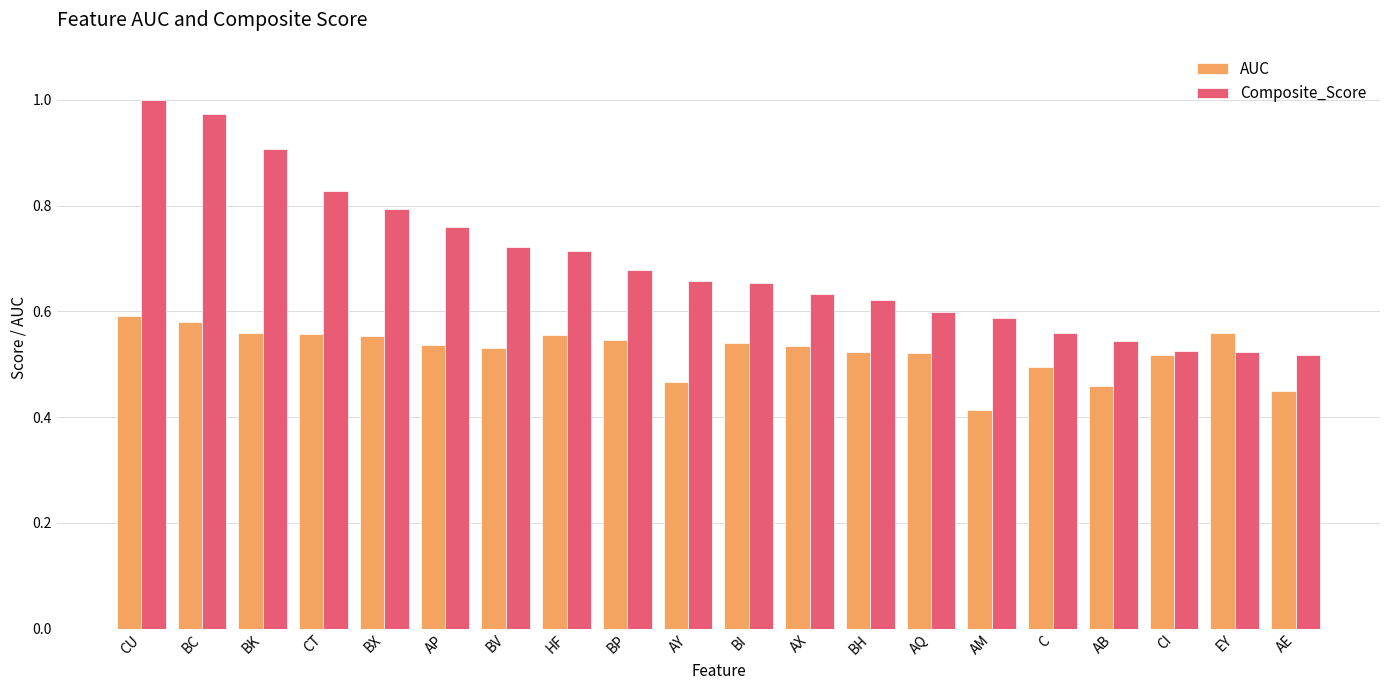

The value of Composite_Score at CI is 0.5. True or false?

True